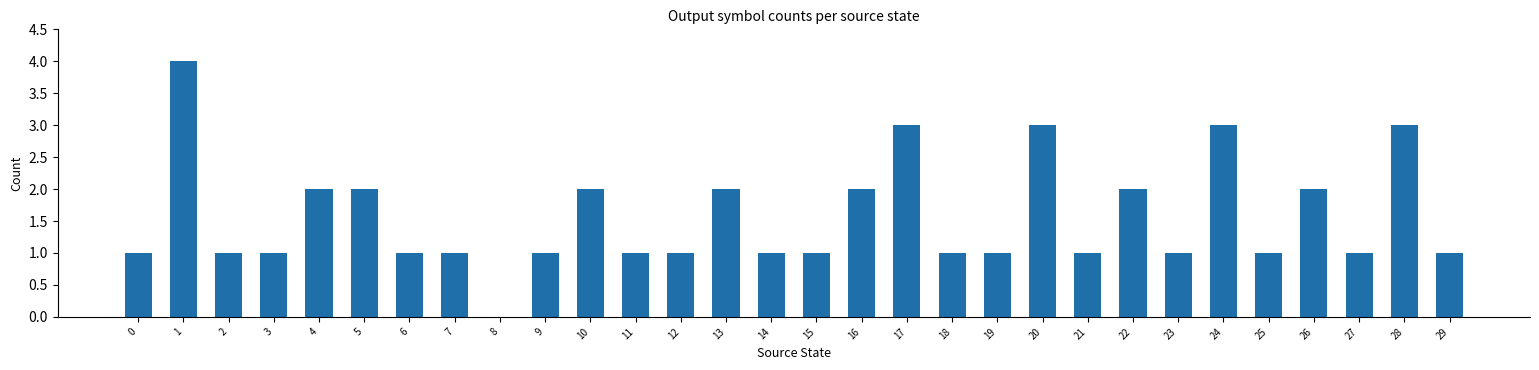

What is the greatest value displayed?

4